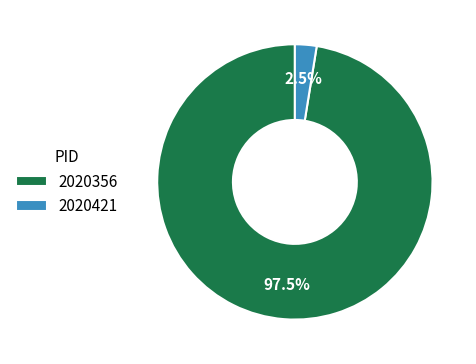

Does 2020421 account for over 50% of the chart?

No